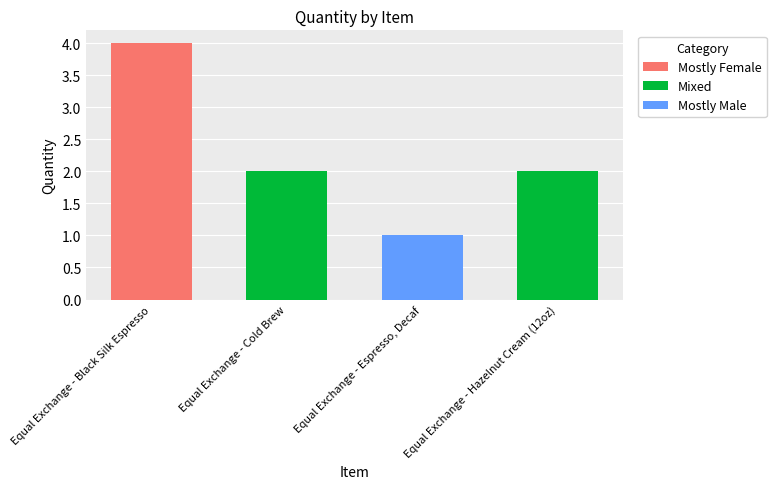

Rank the categories by value from highest to lowest.

Equal Exchange - Black Silk Espresso, Equal Exchange - Cold Brew, Equal Exchange - Hazelnut Cream (12oz), Equal Exchange - Espresso, Decaf